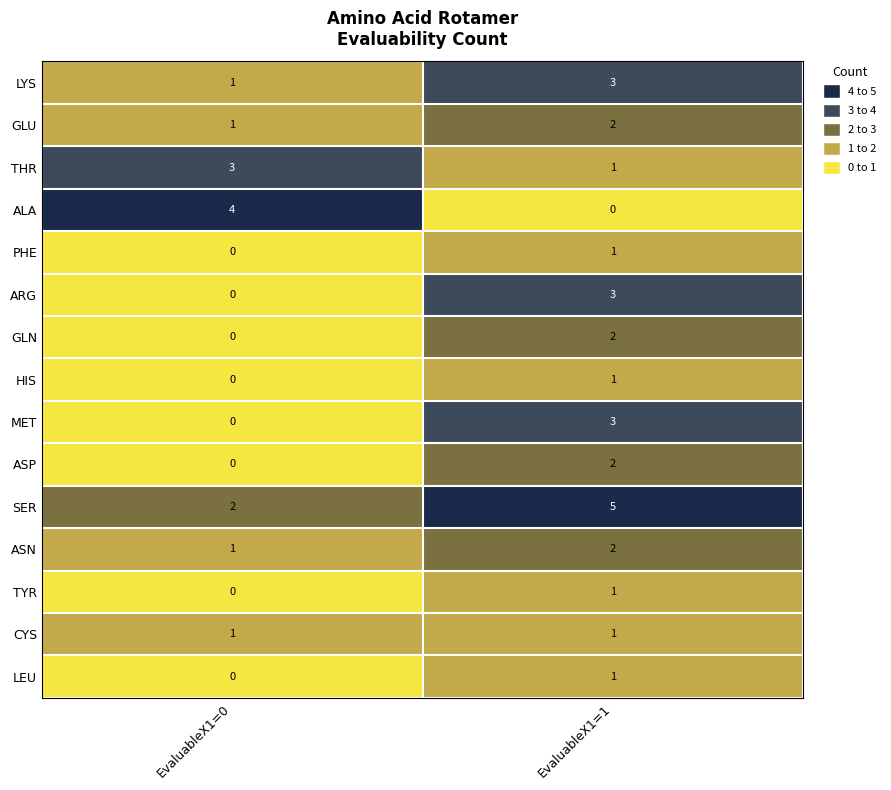

Reading left to right, transcribe all the data shown in this chart.

LYS: EvaluableX1=0=1	EvaluableX1=1=3
GLU: EvaluableX1=0=1	EvaluableX1=1=2
THR: EvaluableX1=0=3	EvaluableX1=1=1
ALA: EvaluableX1=0=4	EvaluableX1=1=0
PHE: EvaluableX1=0=0	EvaluableX1=1=1
ARG: EvaluableX1=0=0	EvaluableX1=1=3
GLN: EvaluableX1=0=0	EvaluableX1=1=2
HIS: EvaluableX1=0=0	EvaluableX1=1=1
MET: EvaluableX1=0=0	EvaluableX1=1=3
ASP: EvaluableX1=0=0	EvaluableX1=1=2
SER: EvaluableX1=0=2	EvaluableX1=1=5
ASN: EvaluableX1=0=1	EvaluableX1=1=2
TYR: EvaluableX1=0=0	EvaluableX1=1=1
CYS: EvaluableX1=0=1	EvaluableX1=1=1
LEU: EvaluableX1=0=0	EvaluableX1=1=1